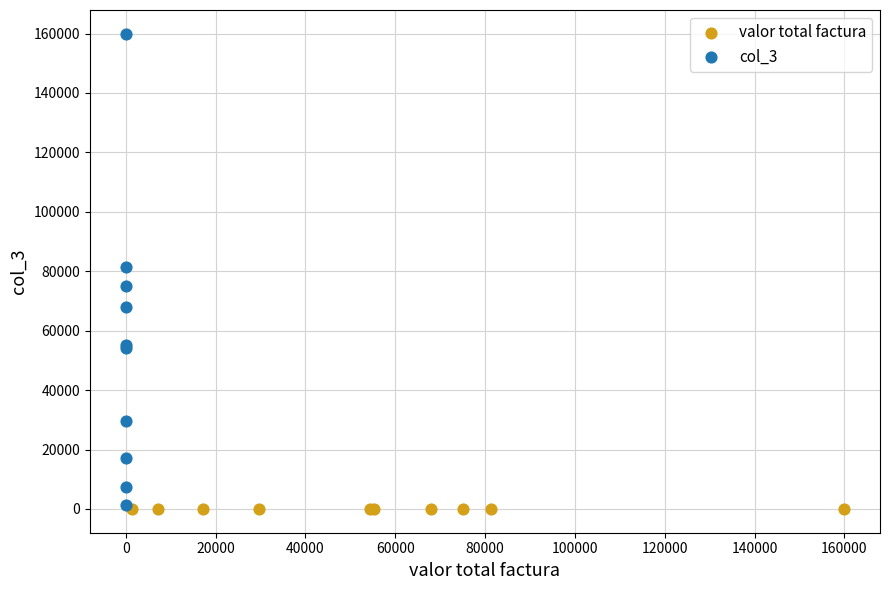

What are all the series names shown in the legend?

valor total factura, col_3